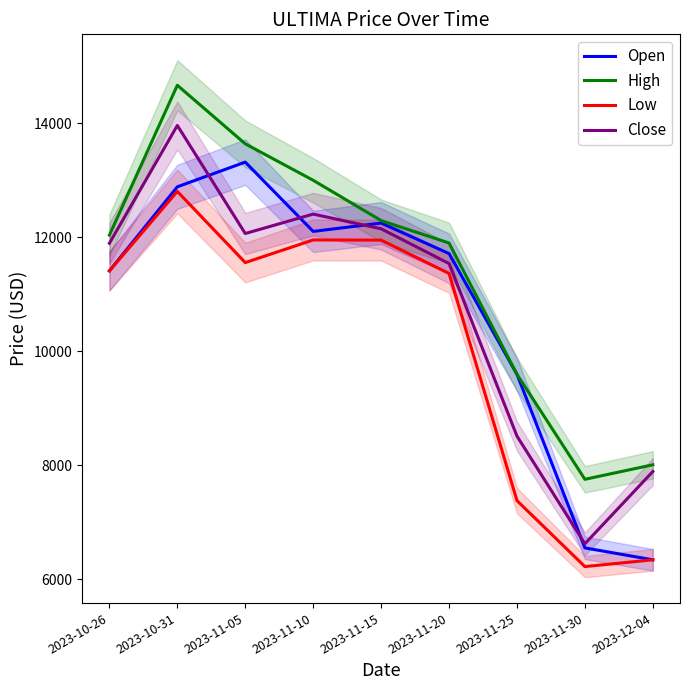

At how many categories does at least one series exceed 10657?

6